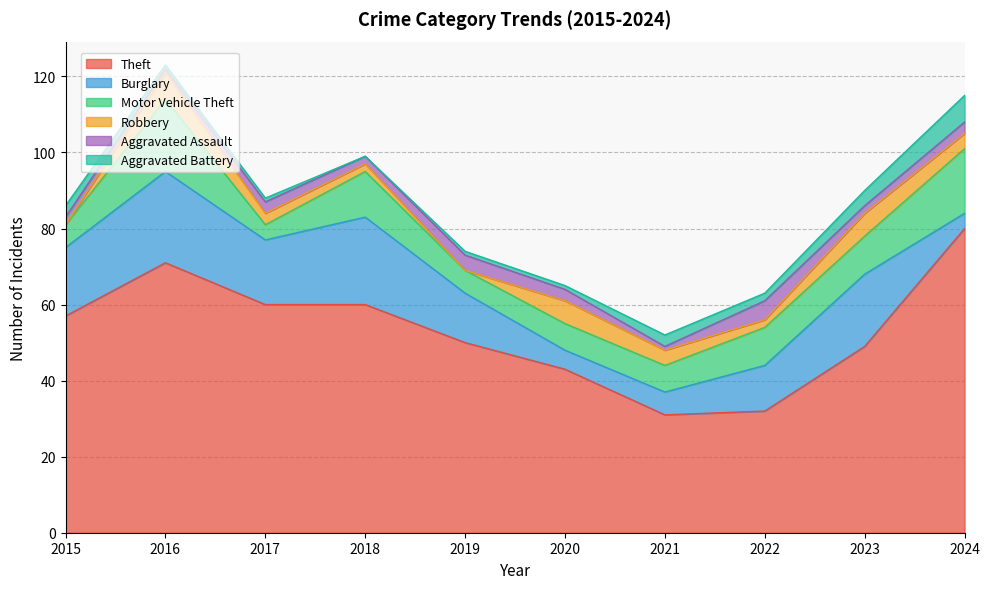

Where is the first local maximum for Motor Vehicle Theft?

2016